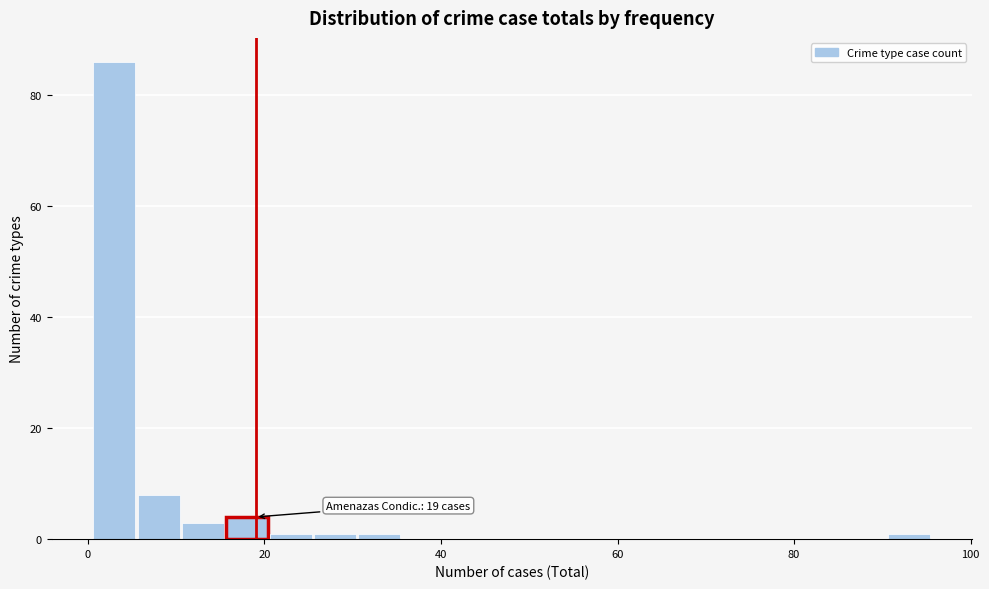

Read against the x-axis, roughly where is the centre of the tallest bar?

4